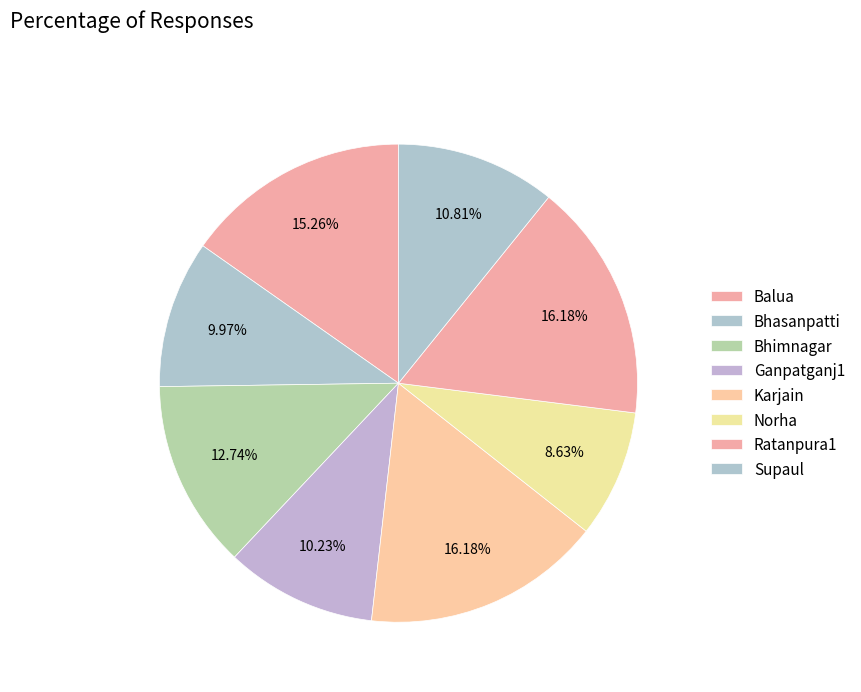

True or false: Ratanpura1 accounts for 16% of the total.

True